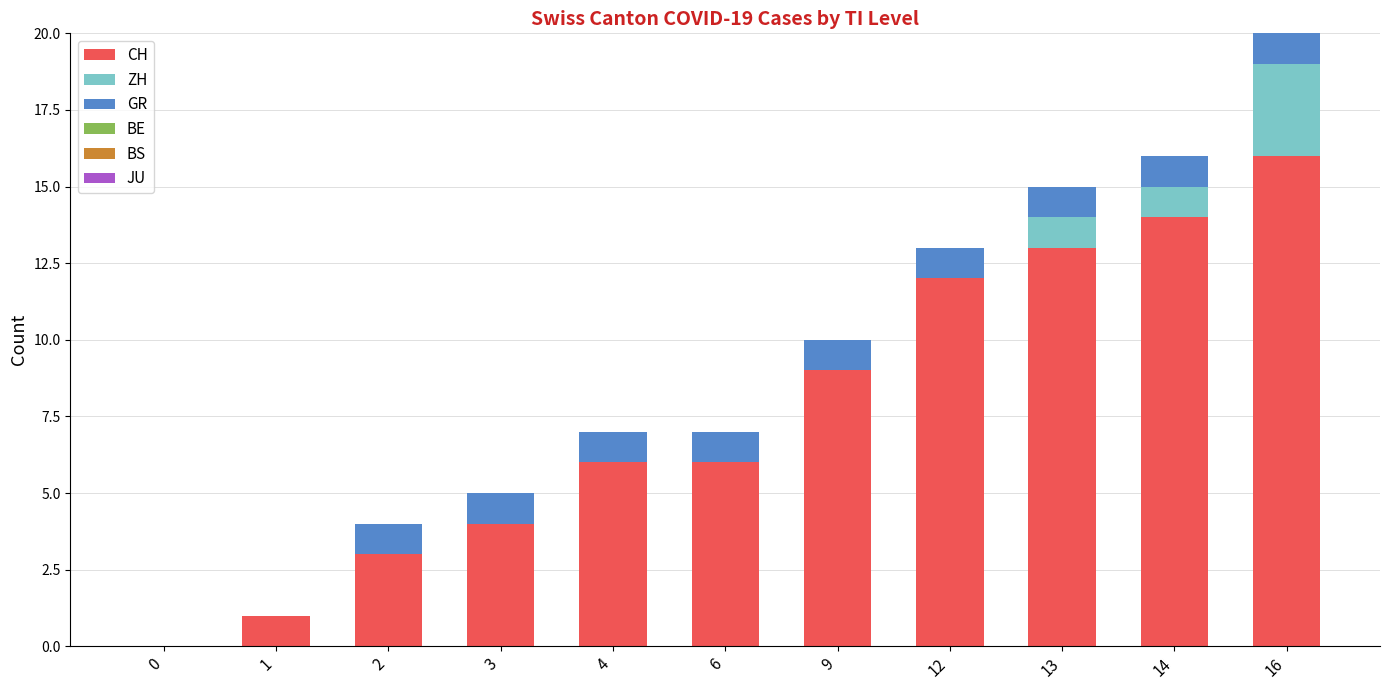

At which category is the sum across all series the highest?

16